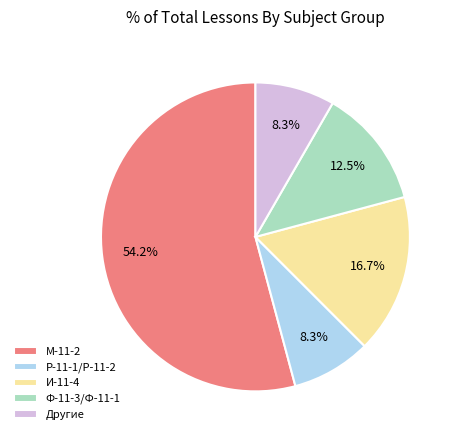

Is there a majority slice in this chart?

Yes